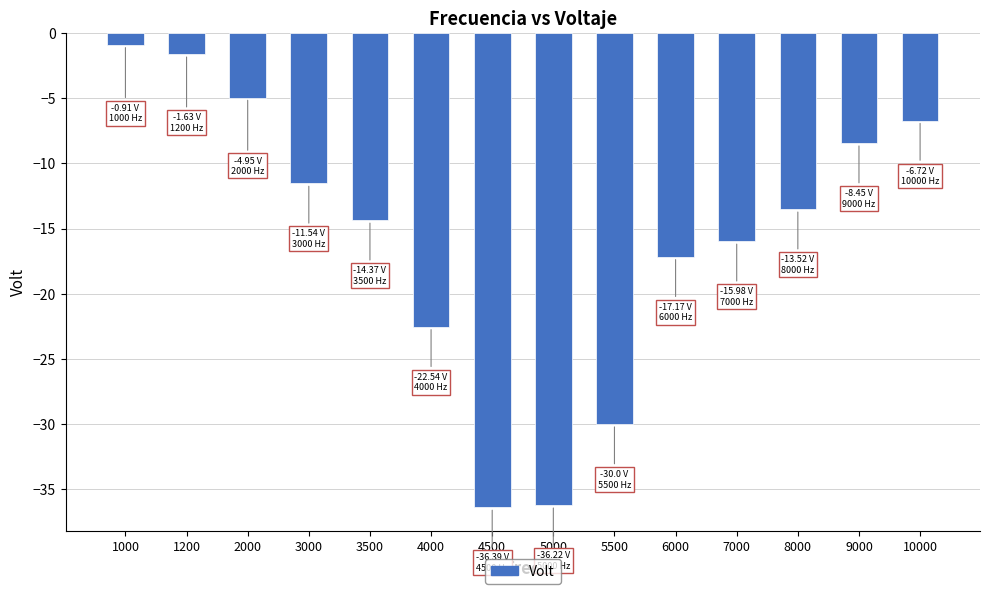

True or false: the data shows -36.4 at 4500.

True